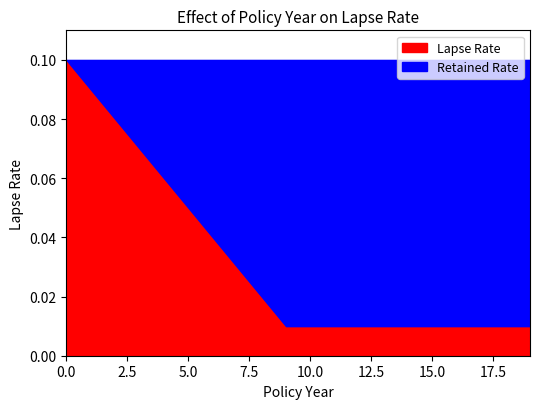

Reading right to left, what are all the values shown in this chart?

0.0	0.0	0.0	0.0	0.0	0.0	0.0	0.0	0.0	0.0	0.0	0.0	0.0	0.0	0.1	0.1	0.1	0.1	0.1	0.1